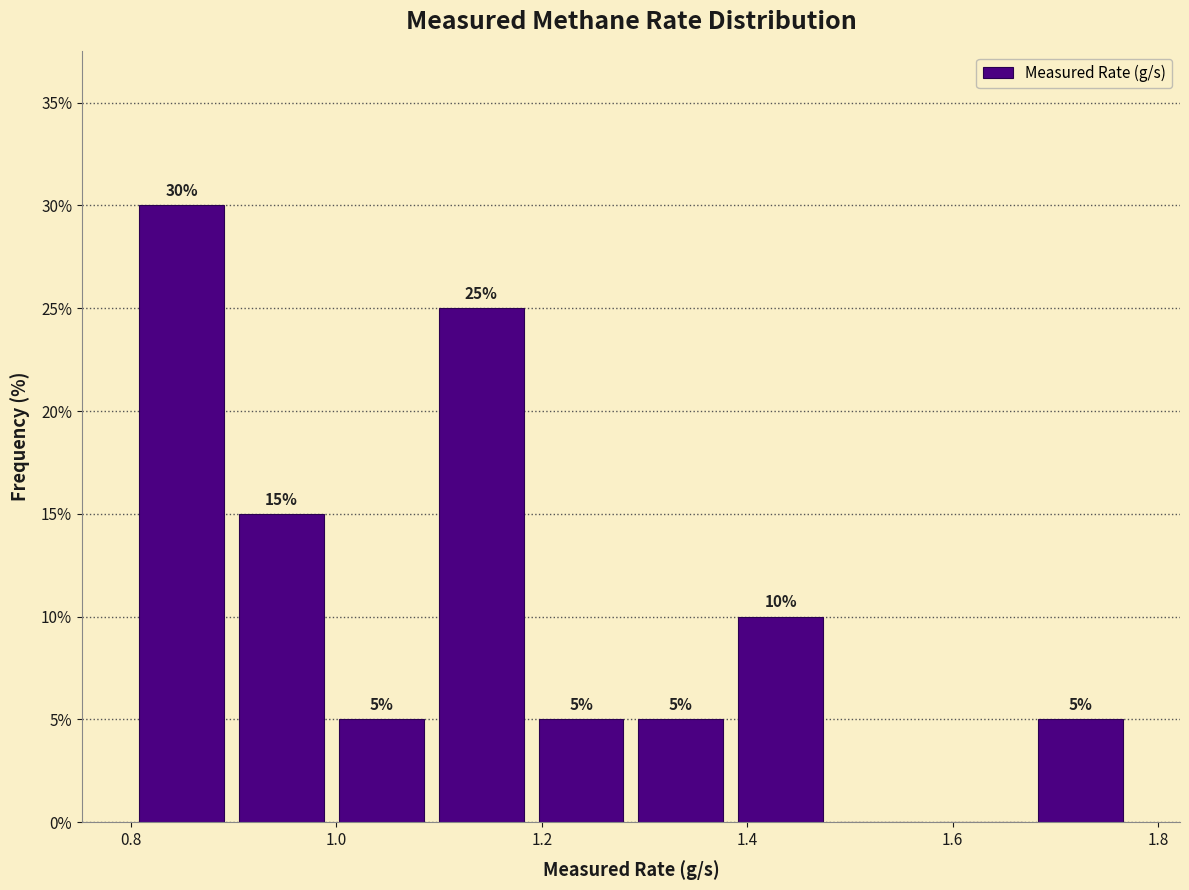

Which range on the x-axis has the tallest bar?

0.80 to 0.90